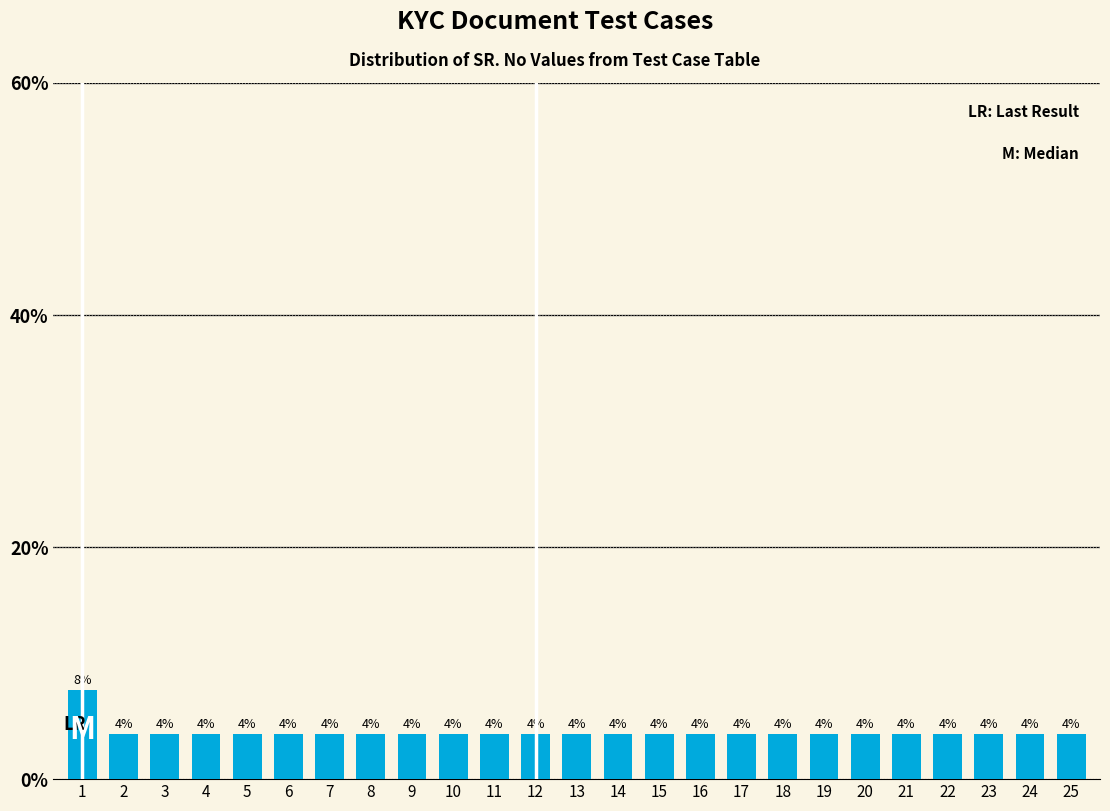

Are the bars horizontal?

No